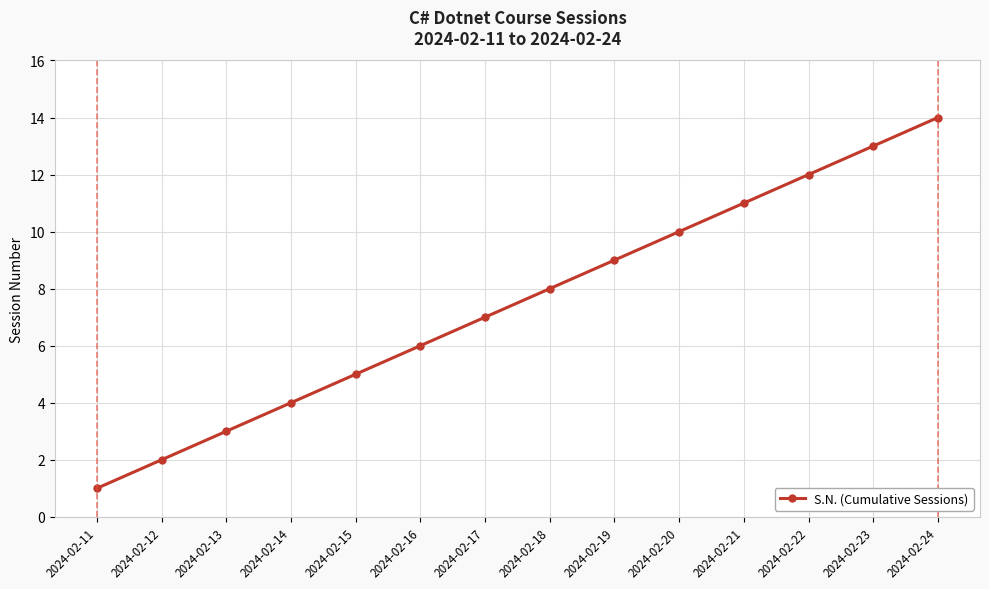

Which label corresponds to the largest value in the chart?

2024-02-24